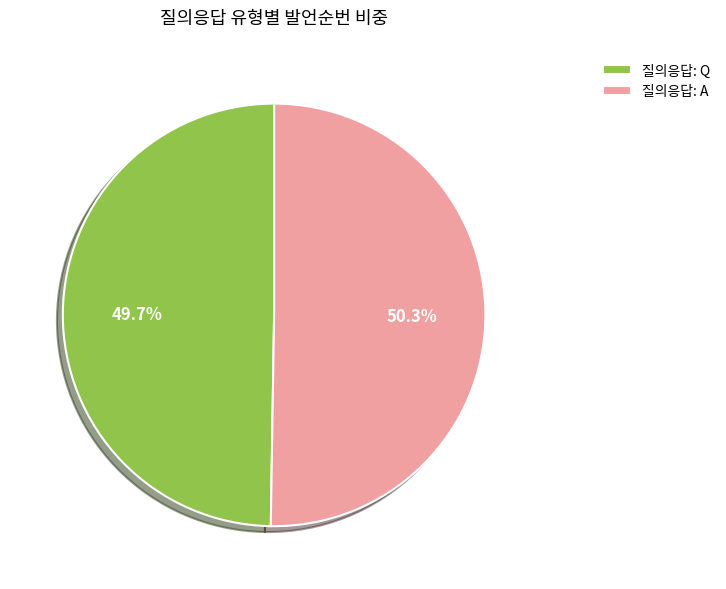

What is the ratio of the value at 질의응답: A to the value at 질의응답: Q?

1.0